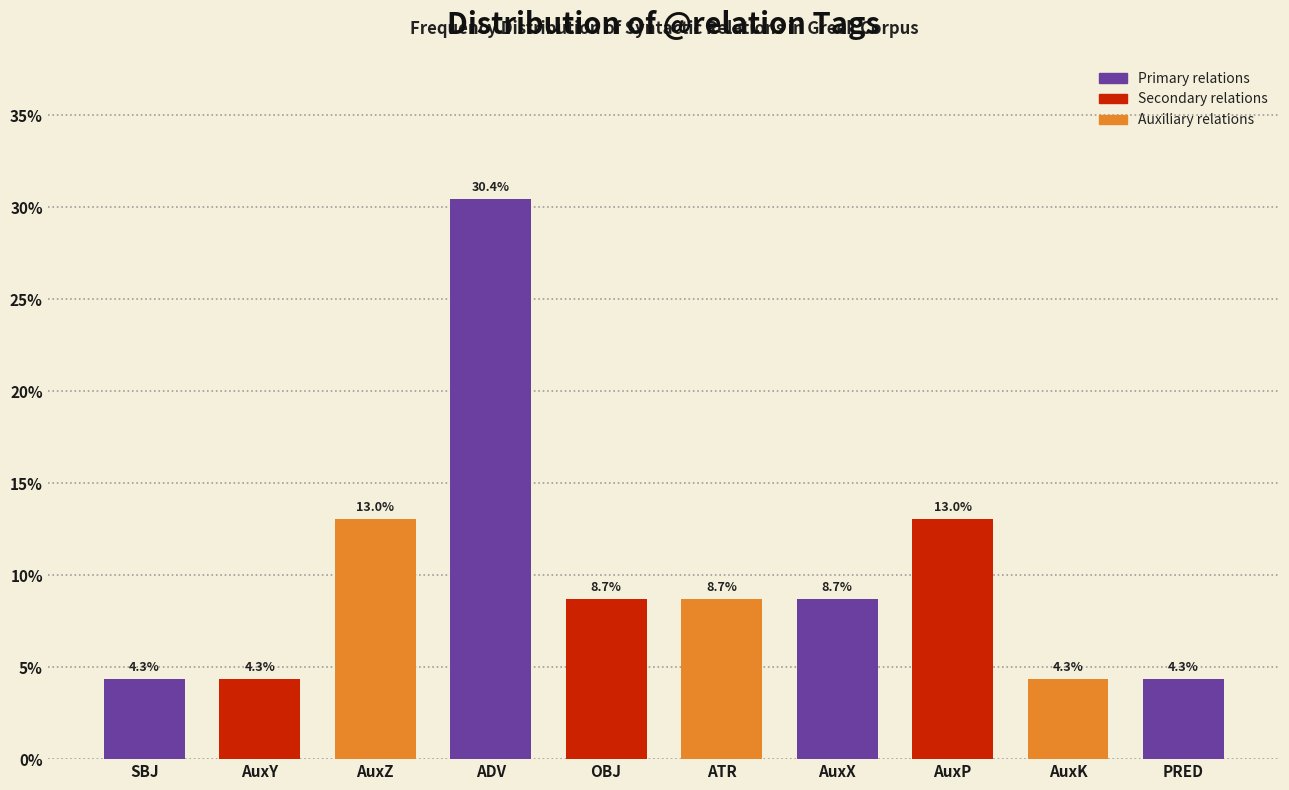

Reading right to left, extract all data points from this chart.

PRED=4.3	AuxK=4.3	AuxP=13.0	AuxX=8.7	ATR=8.7	OBJ=8.7	ADV=30.4	AuxZ=13.0	AuxY=4.3	SBJ=4.3